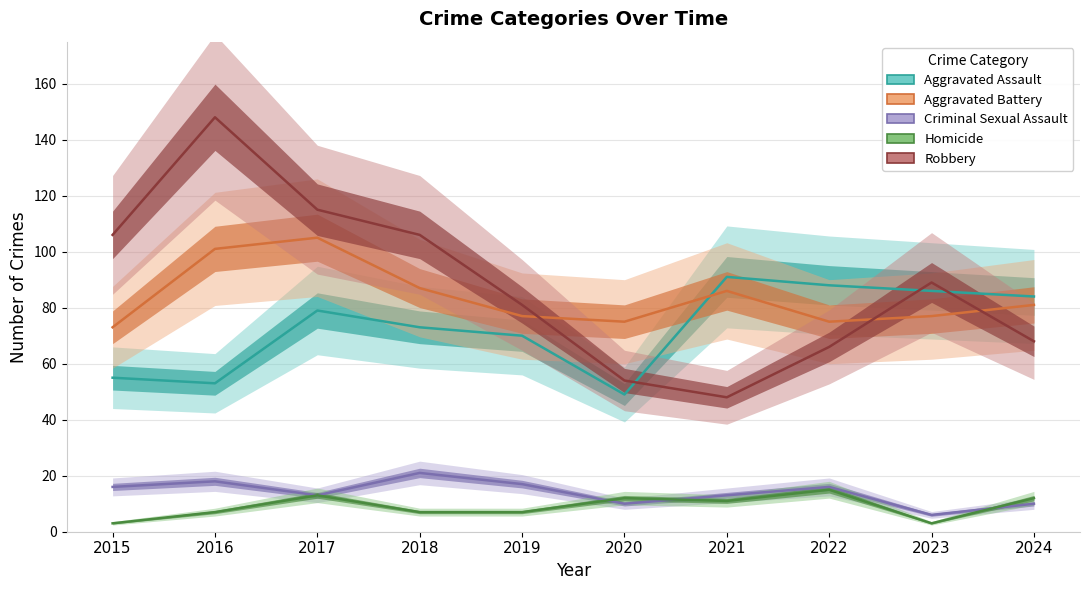

Is it true that Robbery equals 24 at 2022?

False